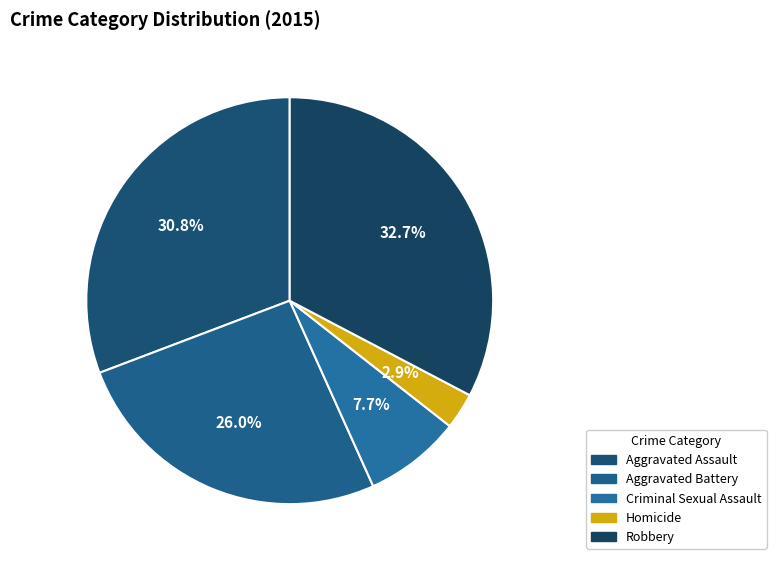

Rank the categories by value from highest to lowest.

Robbery, Aggravated Assault, Aggravated Battery, Criminal Sexual Assault, Homicide